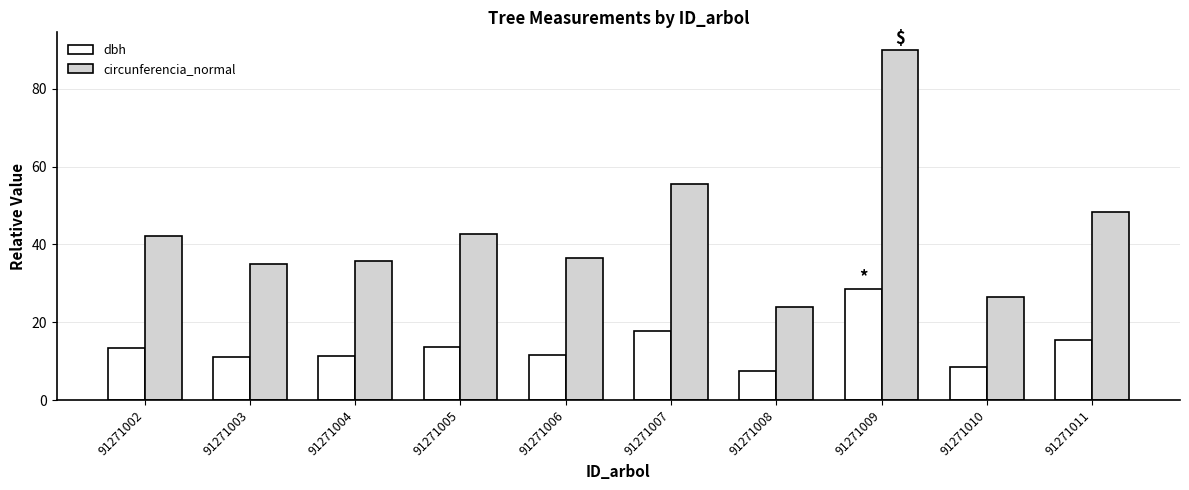

What is the difference between the maximum and second lowest values in the dbh series?

20.2